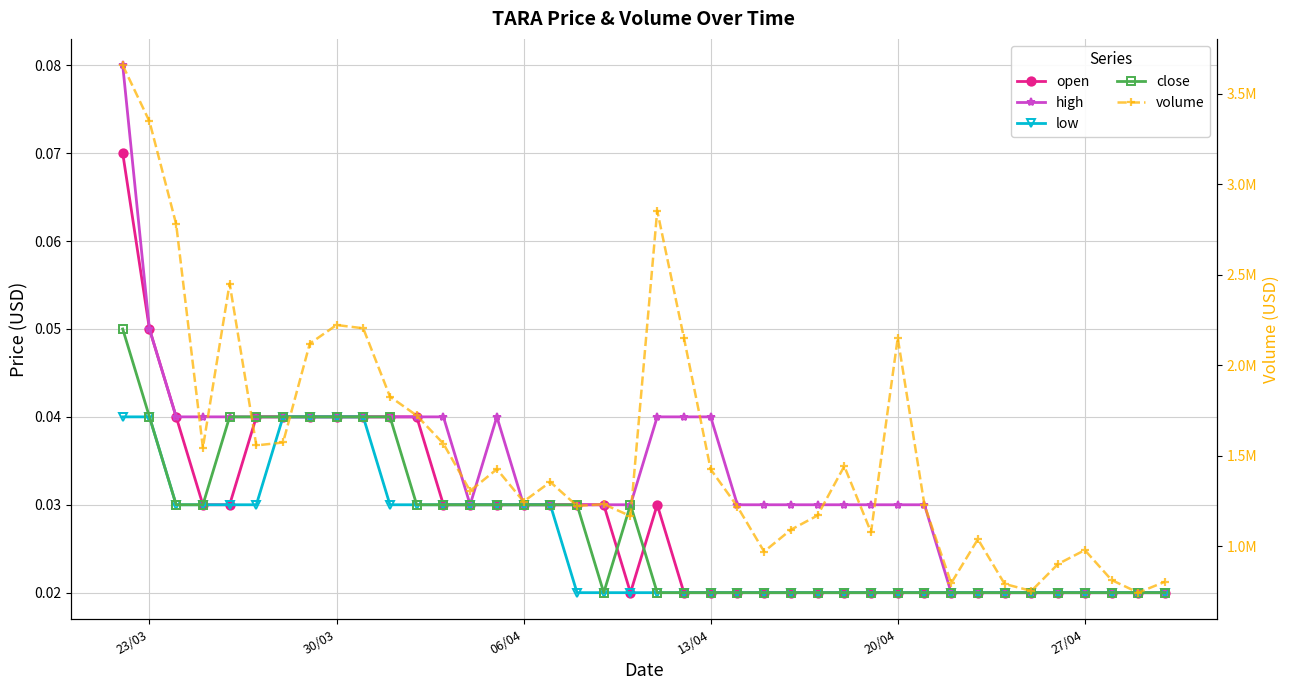

How many interior local peaks does the high series have?

1